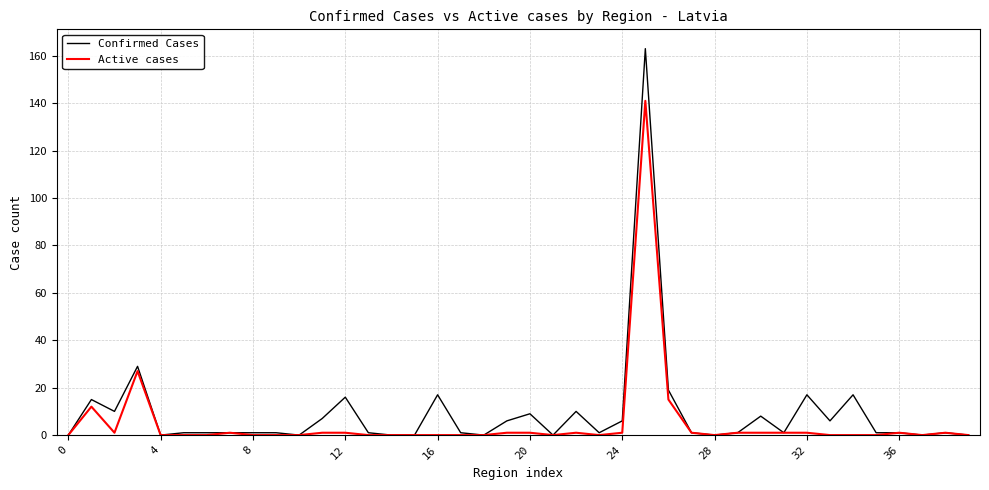

Rank the series by their maximum value, from highest to lowest.

Confirmed Cases, Active cases